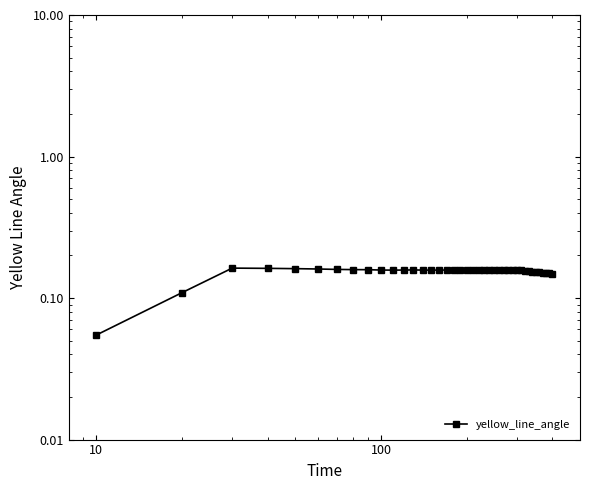

What is the difference between the second highest and second lowest values?

0.1